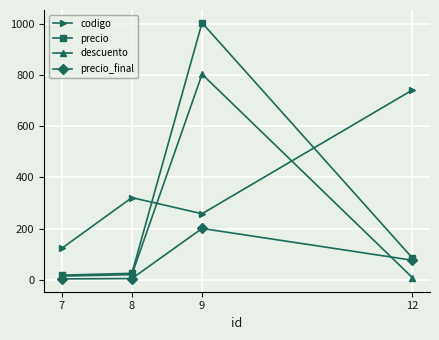

What is the total value across all series at 9?

2264.3